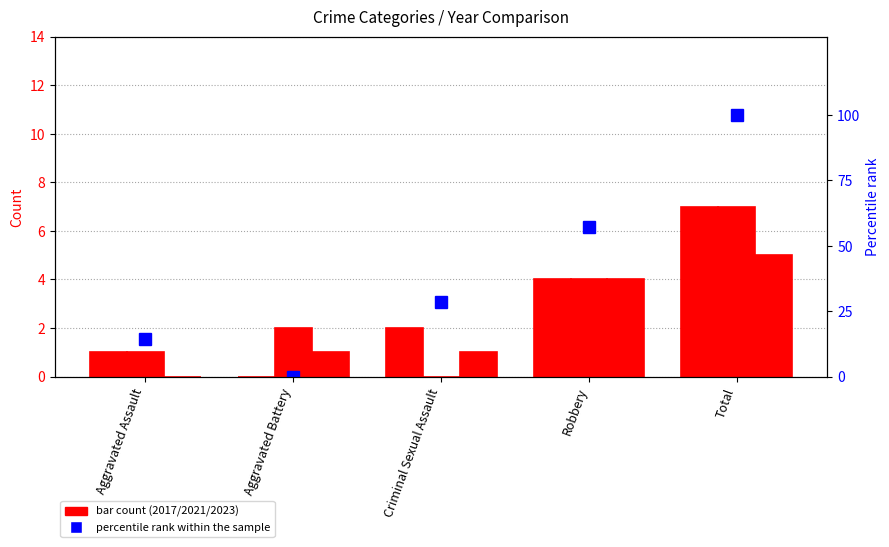

The chart shows a value of 14.3 at Aggravated Assault. True or false?

True